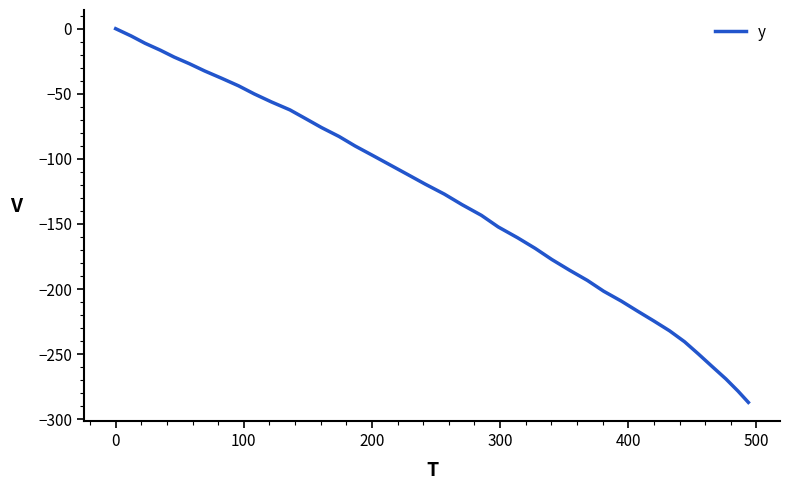

What is the minimum value shown in the chart?

-287.1